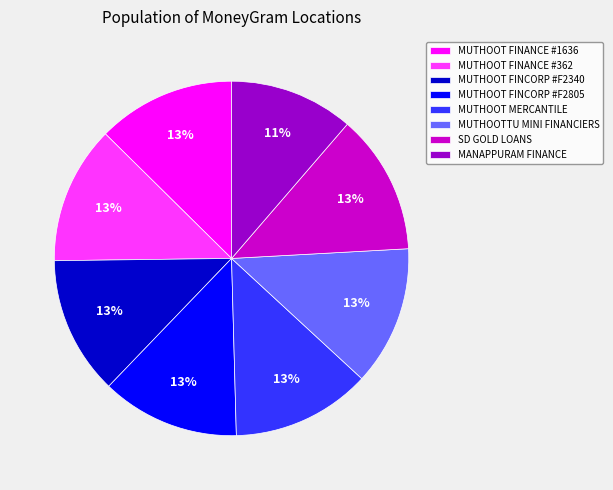

Does MANAPPURAM FINANCE represent more than half of the total?

No